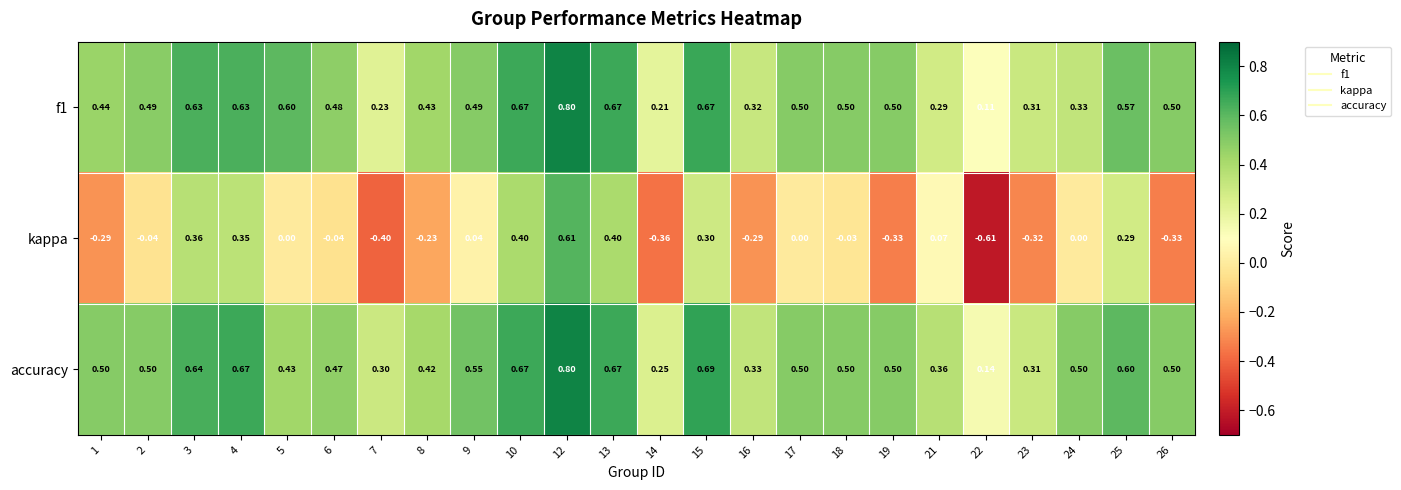

Which series has the widest spread of values?

kappa